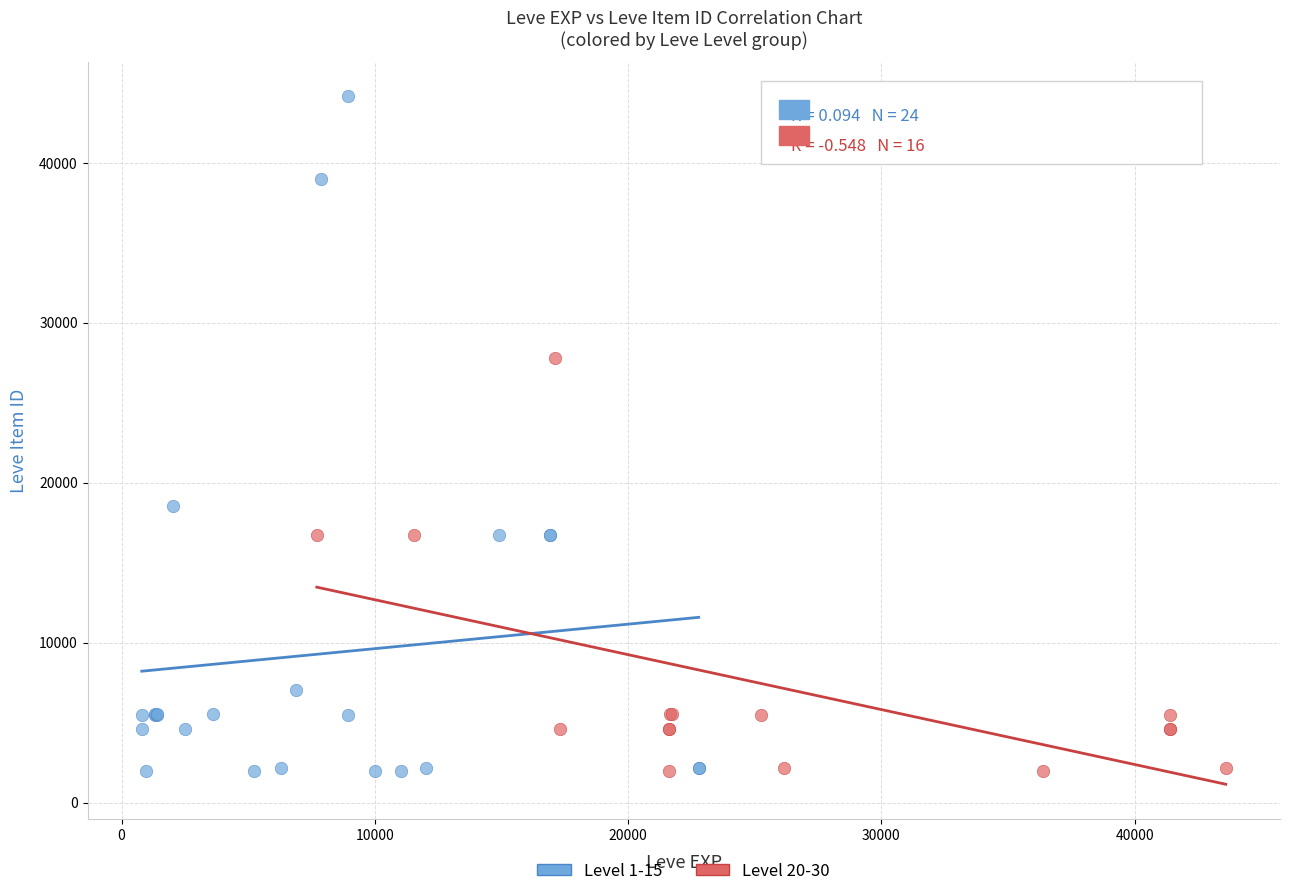

What are all the series names shown in the legend?

Level 1-15, Level 20-30